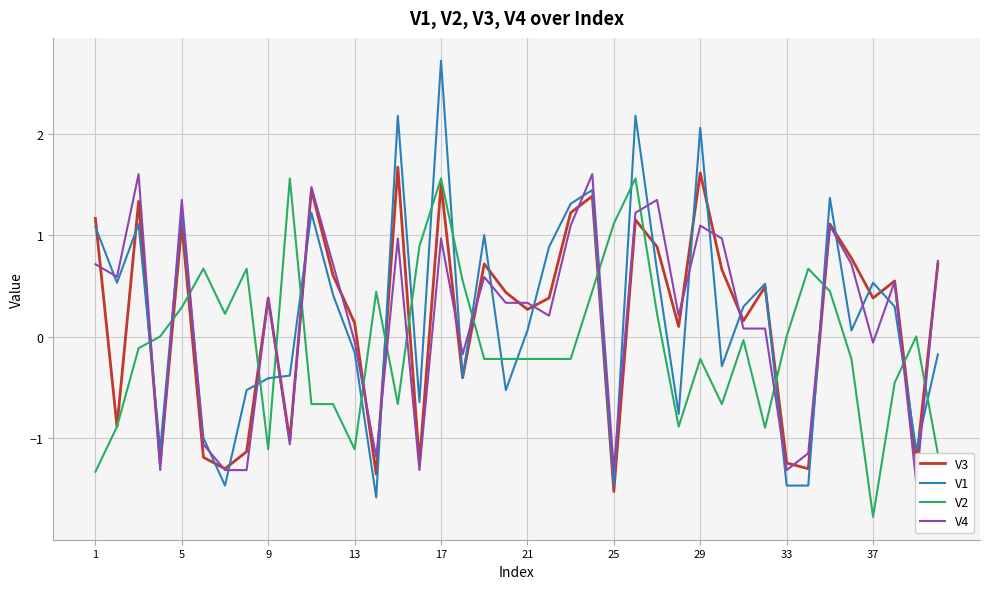

The V2 series shows 1.1 at 25. True or false?

True